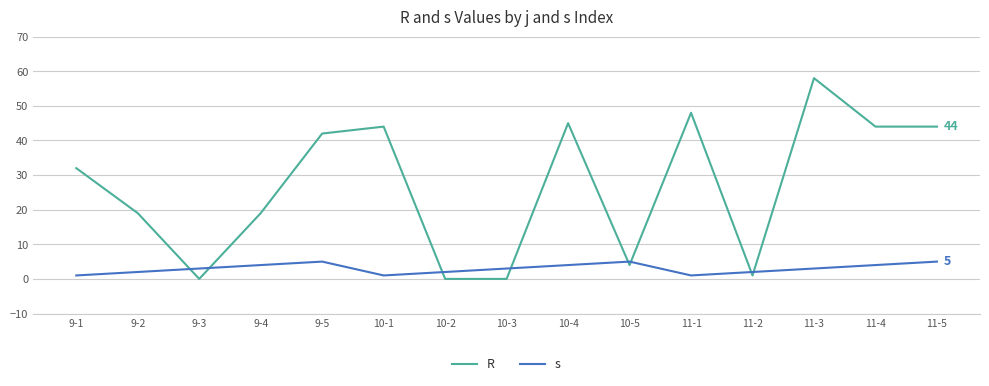

What position from the left is 9-4?

4